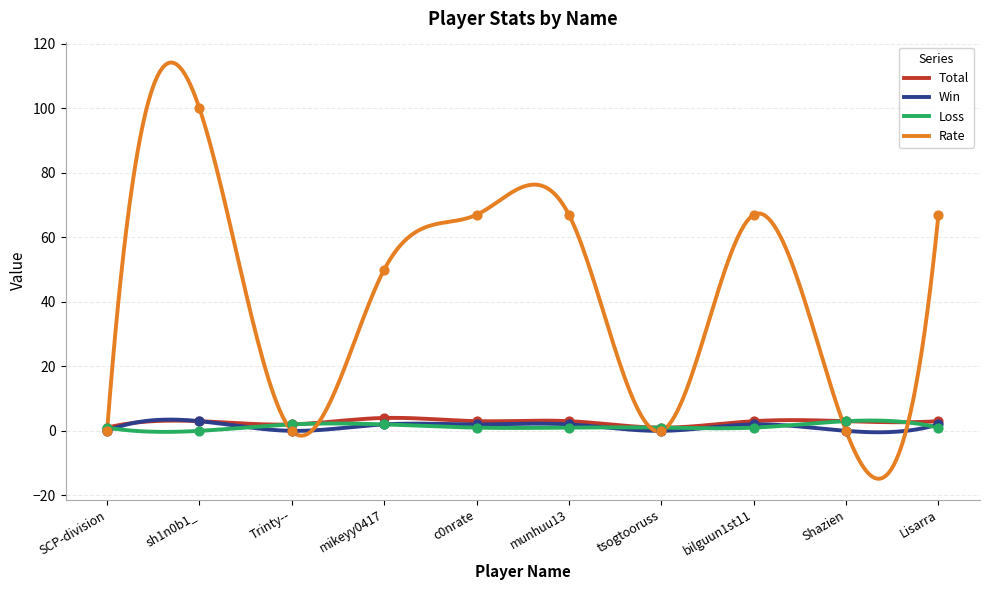

Which series contains the lowest Y value?

Win